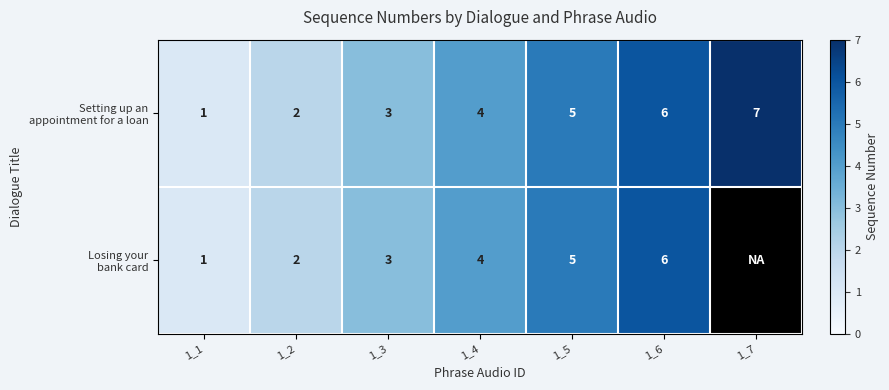

What is the total value across all series at 1_4?

8